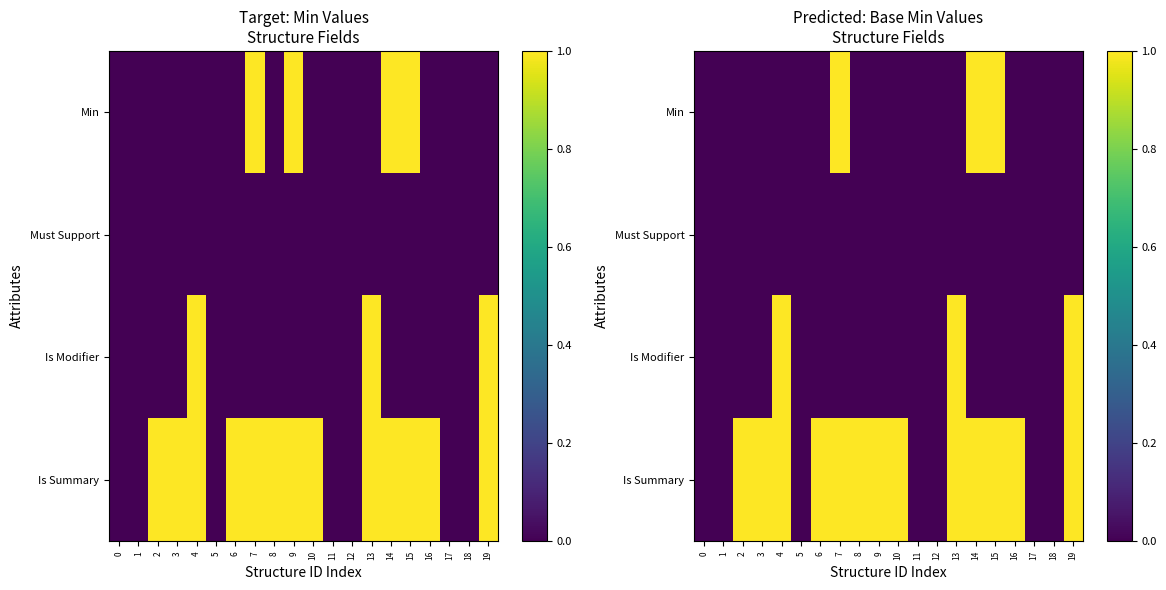

Rank the series at 14 from lowest to highest value.

Must Support, Is Modifier, Min, Is Summary